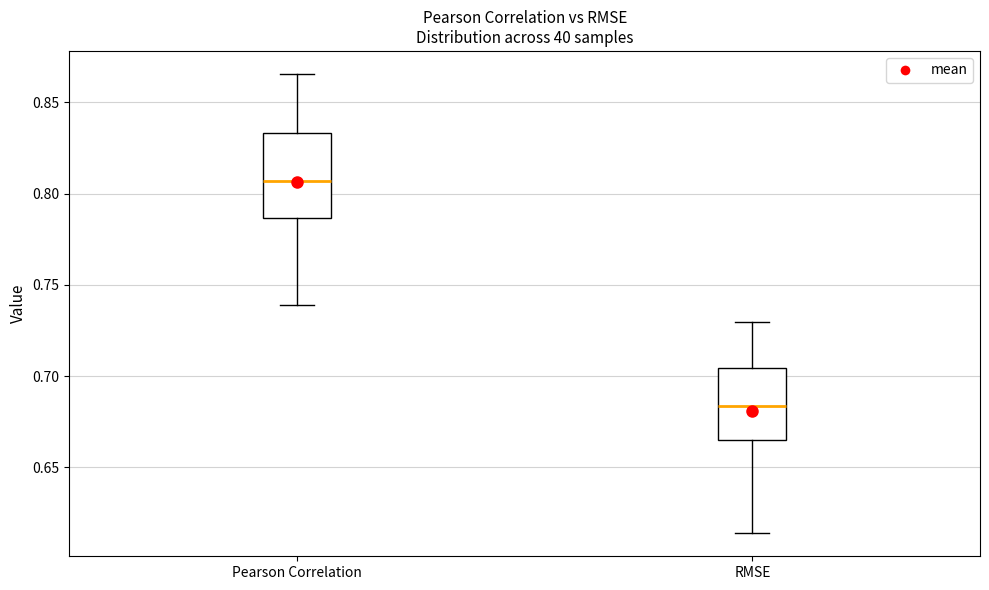

Which box has the highest median line?

Pearson Correlation